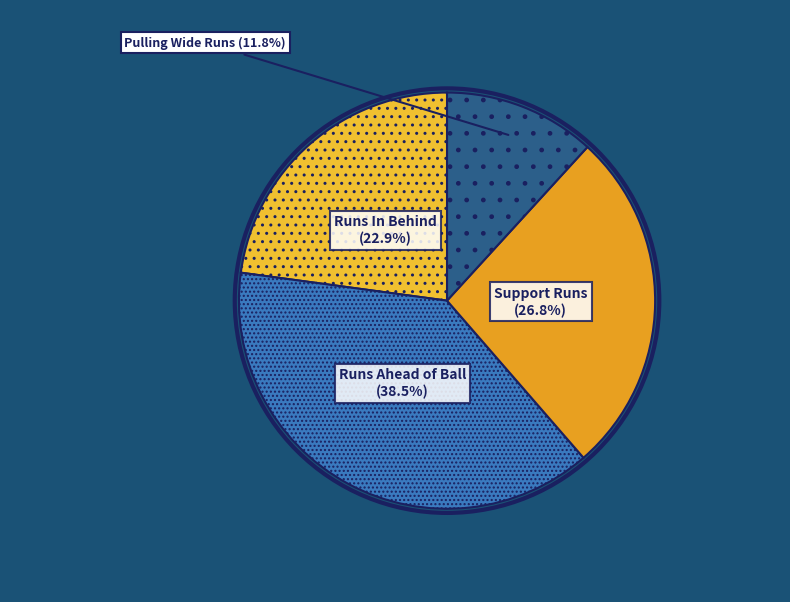

Do Runs Ahead of Ball and Support Runs together represent more than half of the pie?

Yes